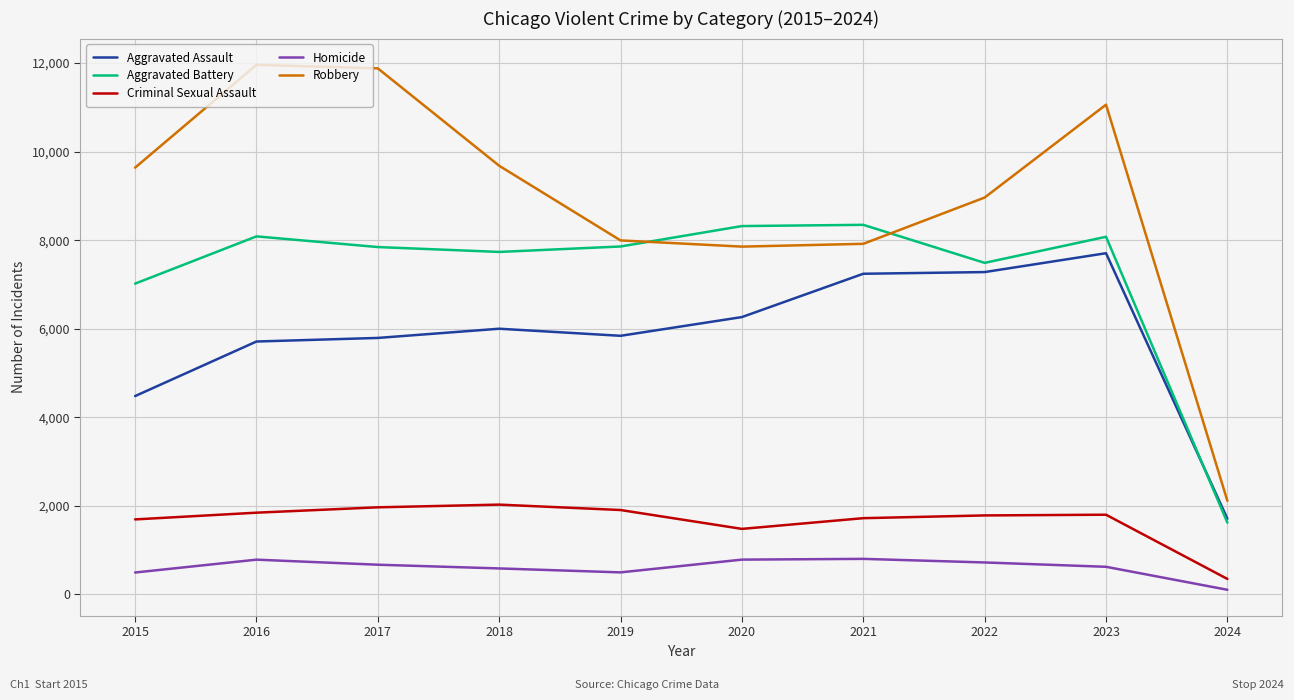

Rank the series by their maximum value, from lowest to highest.

Homicide, Criminal Sexual Assault, Aggravated Assault, Aggravated Battery, Robbery